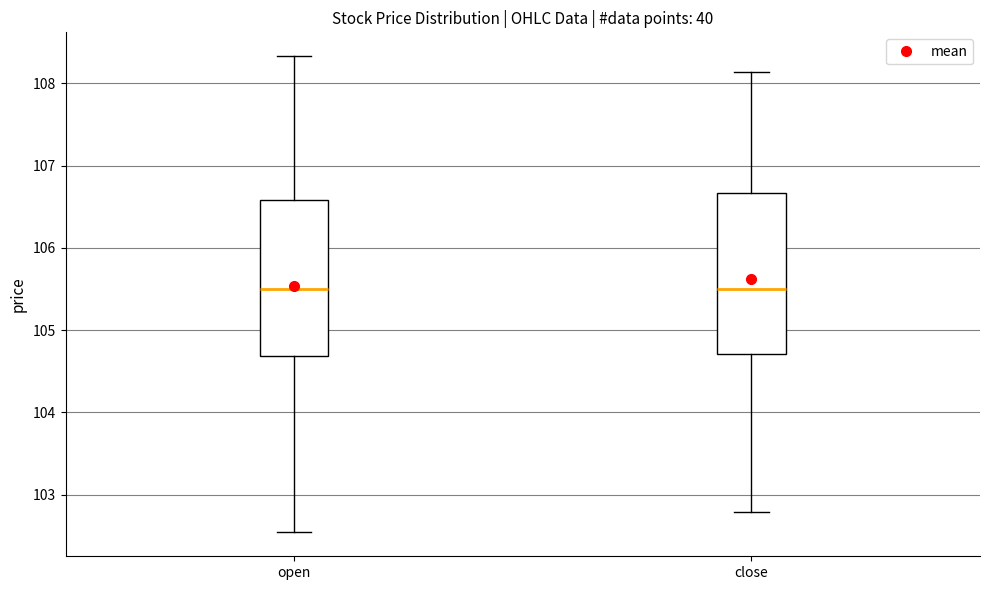

Reading left to right, transcribe this box plot: for each box, give where its median line is, the range the box spans, and where its two whiskers end, as read against the y-axis. The values are not printed on the chart, so give them approximately, as read against the axis.

open: median 105.5, box 104.7 to 106.6, whiskers 102.5 to 108.3
close: median 105.5, box 104.7 to 106.7, whiskers 102.8 to 108.1